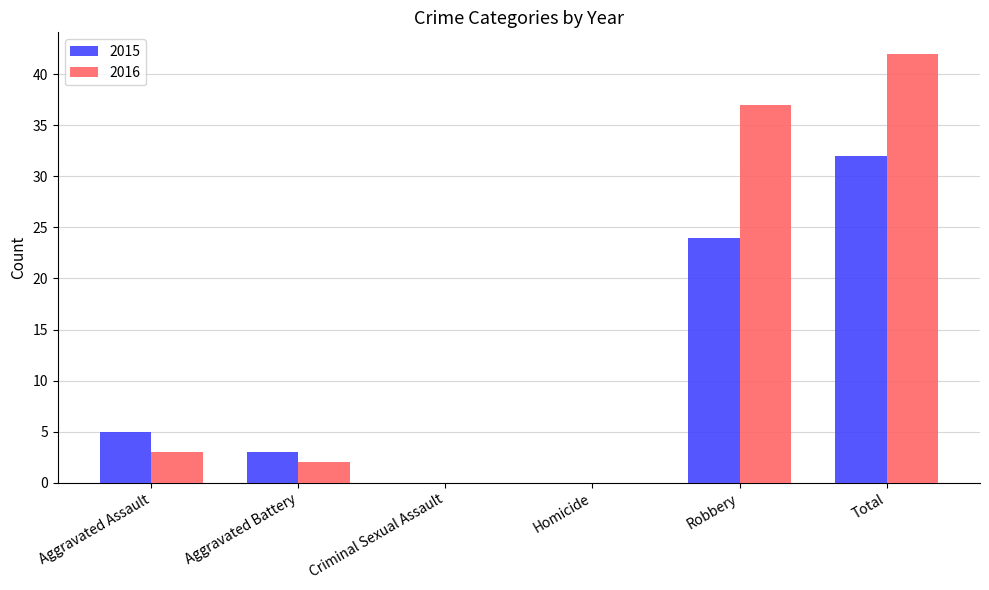

Does the chart contain stacked bars?

No